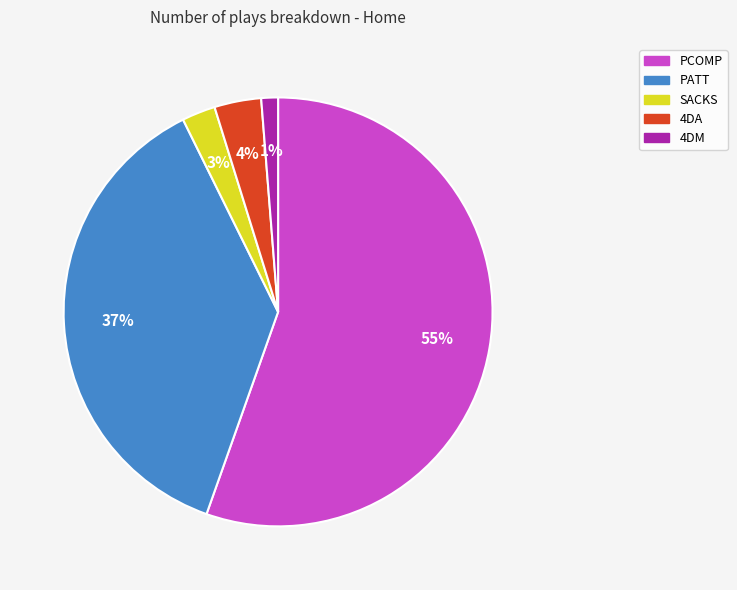

To the nearest percent, what portion does PCOMP represent?

55%